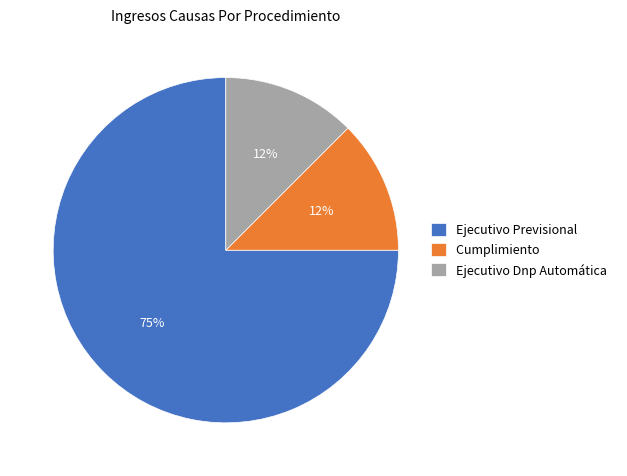

What is the largest slice in the pie chart?

Ejecutivo Previsional